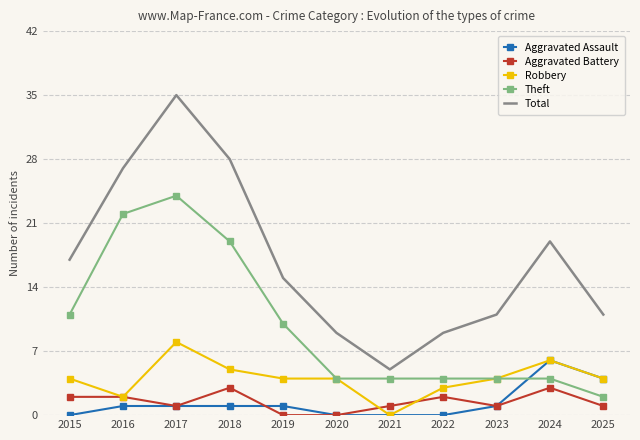

What is the difference between the maximum and minimum values in the Aggravated Battery series?

3